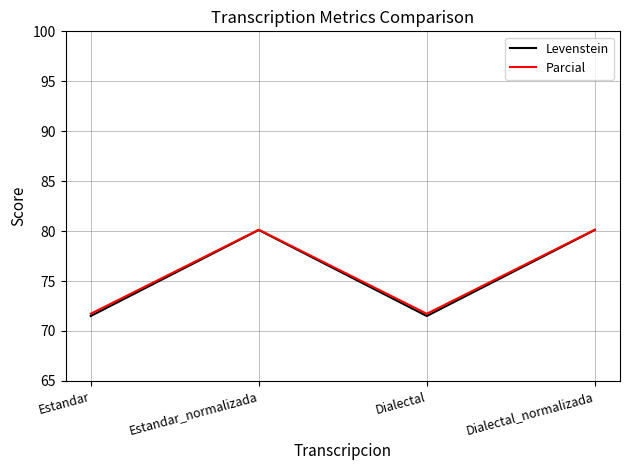

What is the sum of all Levenstein values?

303.2